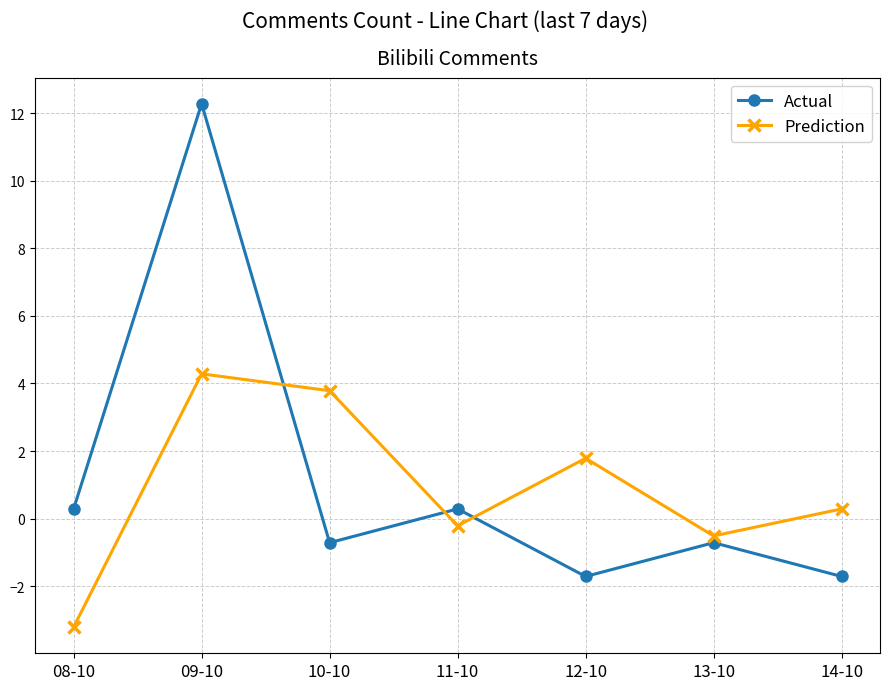

Where does the Prediction series first go above 0?

09-10